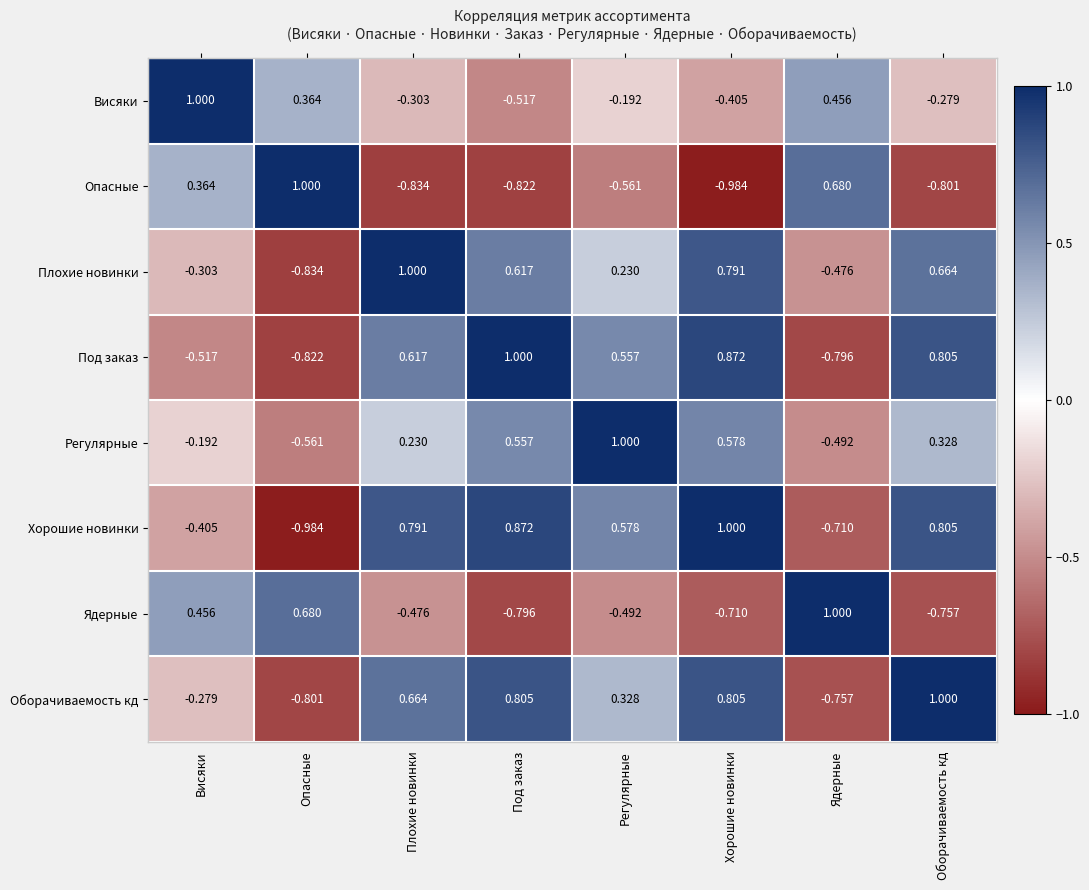

Where is Ядерные nearest to the value 0?

Висяки